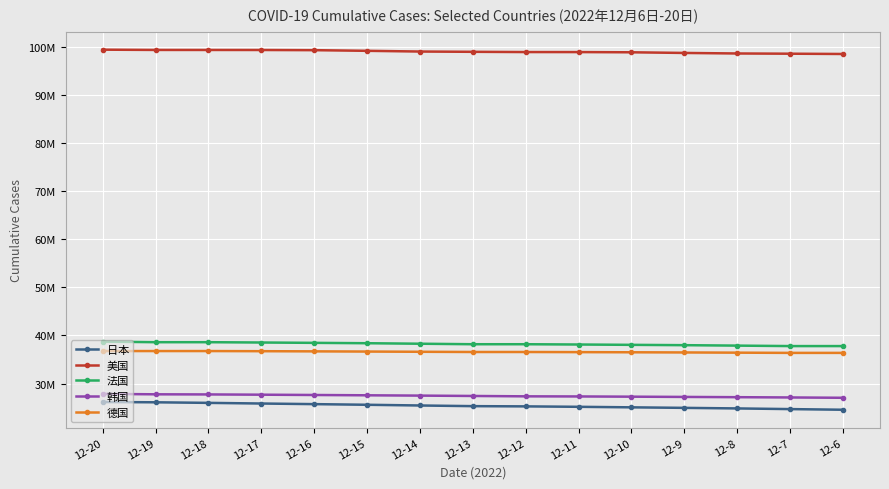

What are all the series names shown in the legend?

日本, 美国, 法国, 韩国, 德国